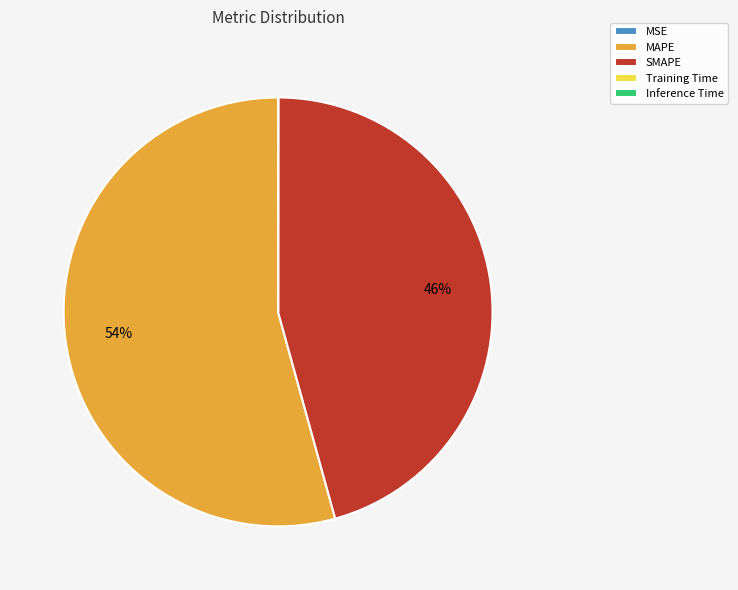

Does MAPE represent more than half of the total?

Yes